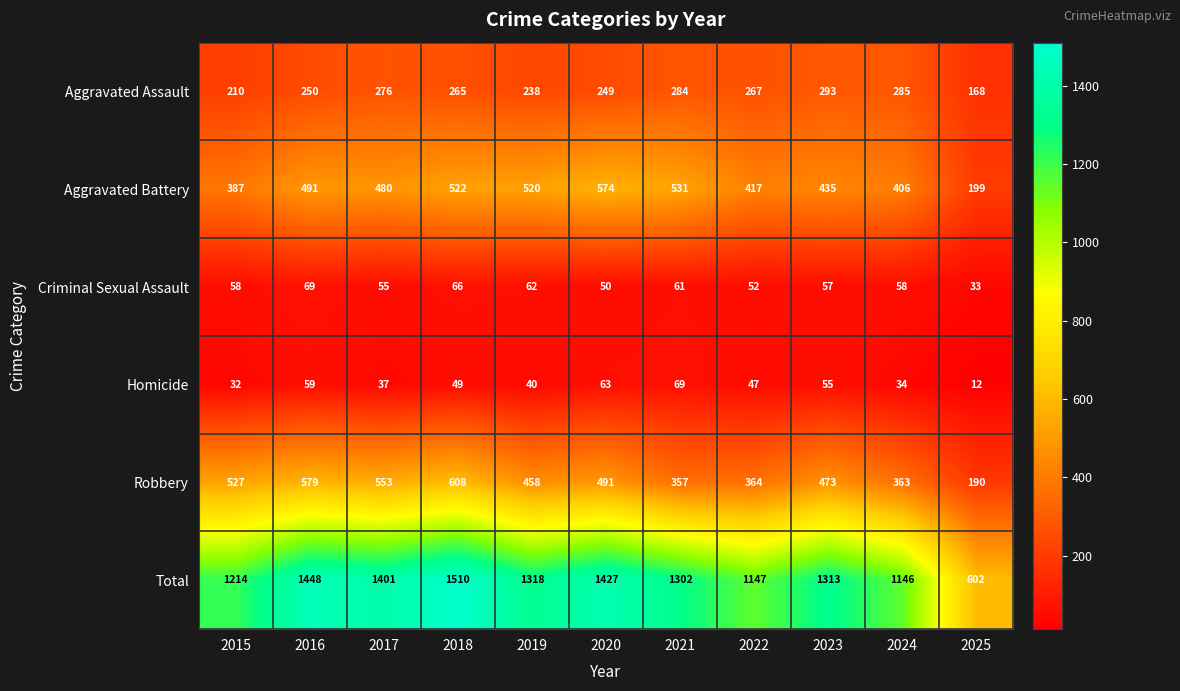

Between 2016 and 2017, which series saw the biggest shift?

Total